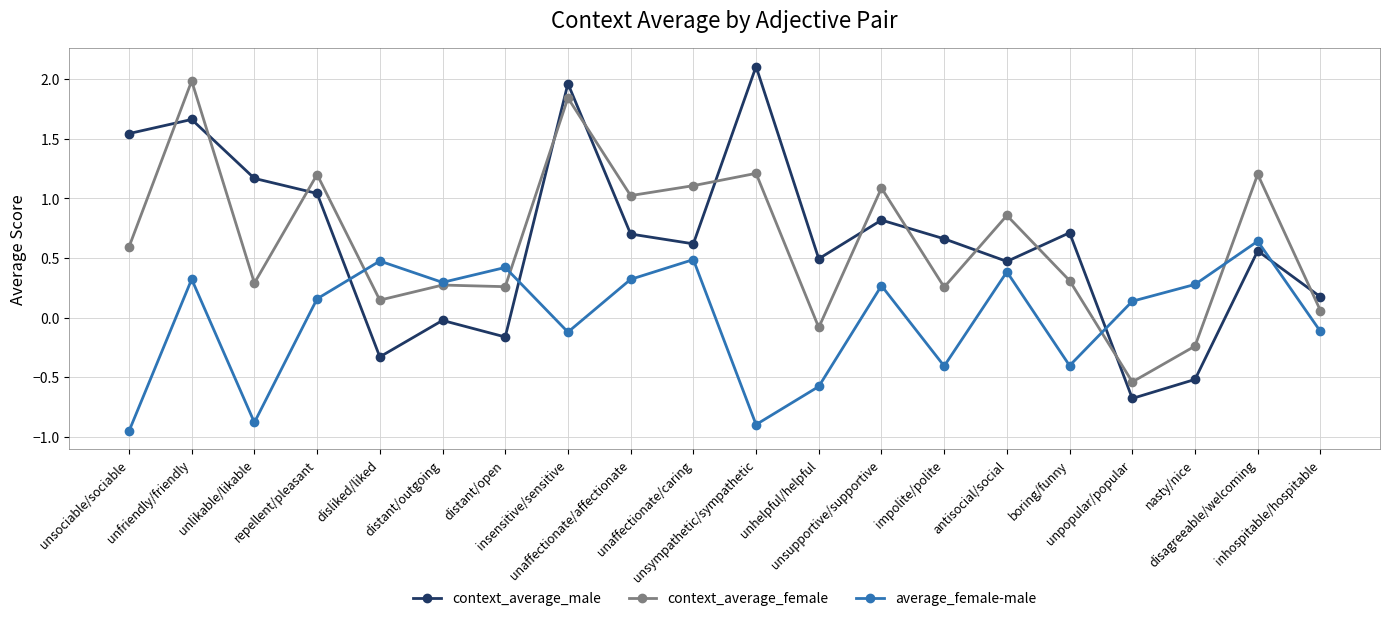

What is the greatest value displayed?

2.1